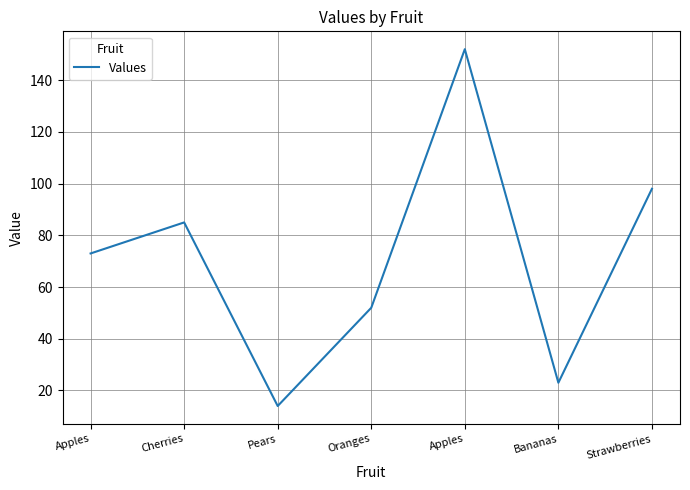

The value at Pears is 18. True or false?

False